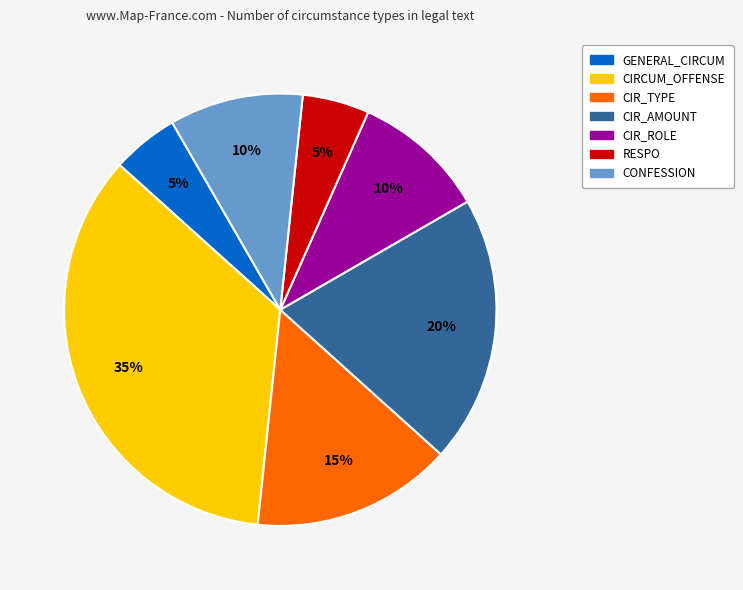

Is it true that CIR_ROLE is 10% of the pie?

True